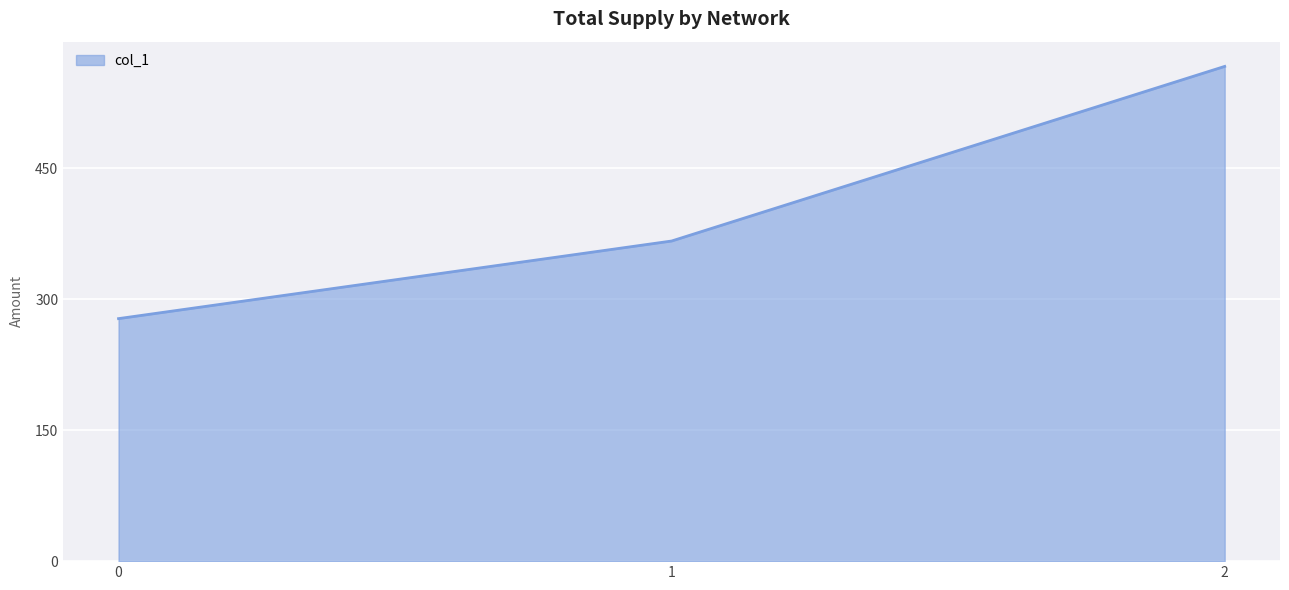

Which has a higher value, 1 or 0?

1